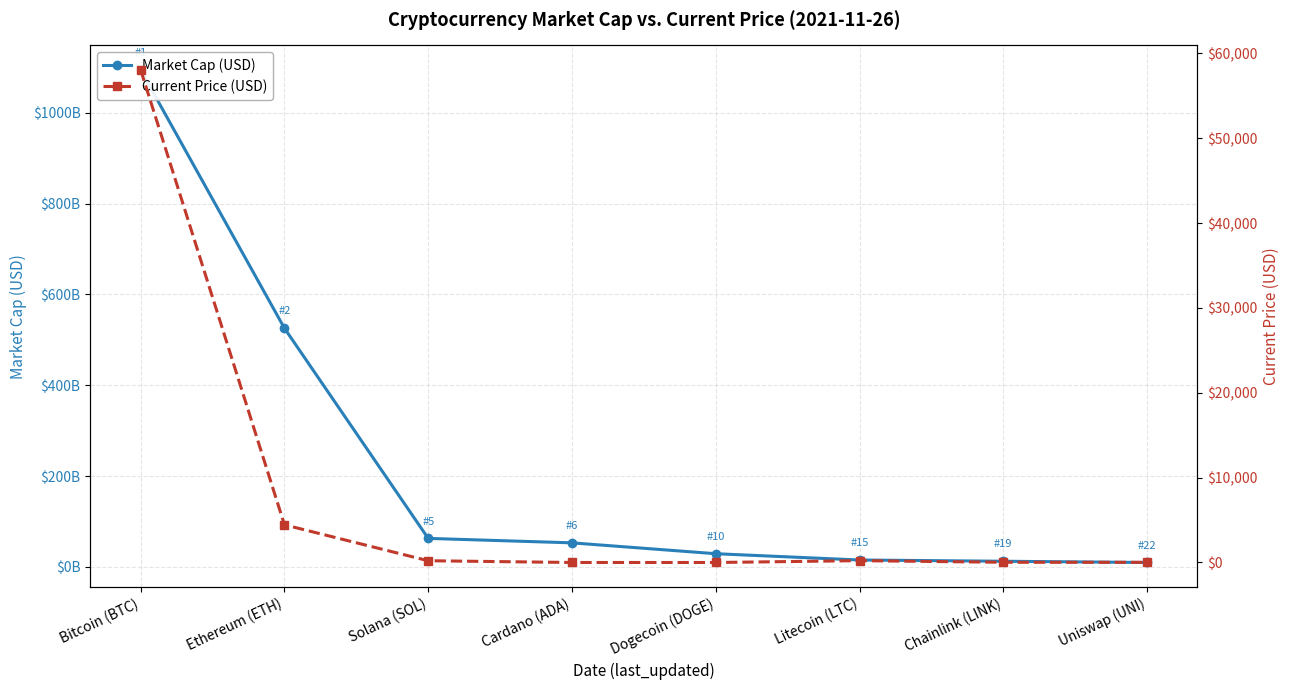

Which category has the lowest value in the Market Cap (USD) series?

Uniswap (UNI)